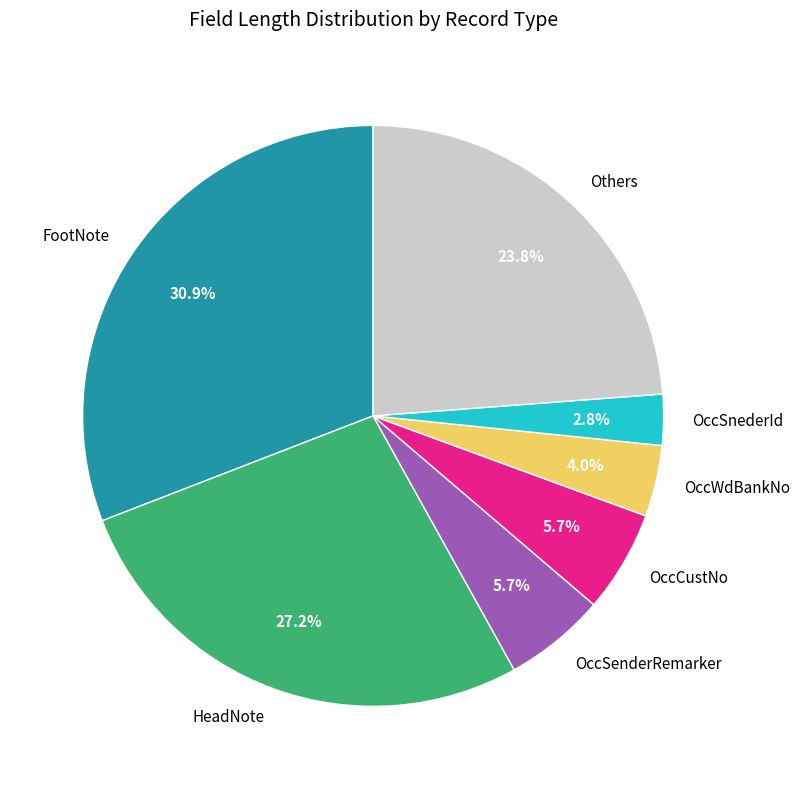

Which slice is the largest?

FootNote